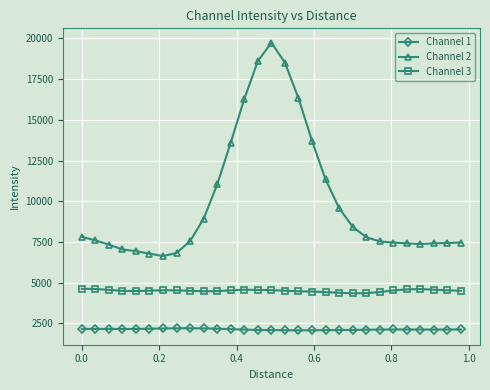

True or false: Channel 3 has more than 1 points higher than both neighbors.

True